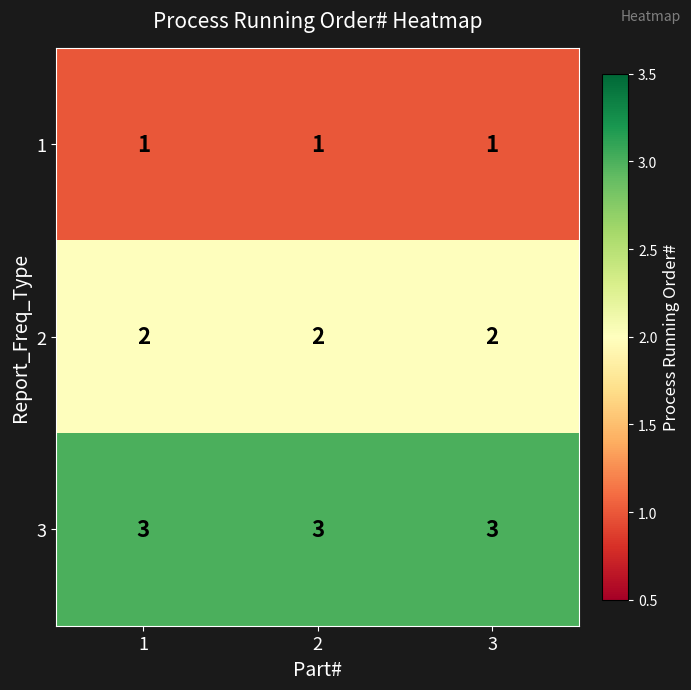

List the series in order of their overall mean, highest first.

3, 2, 1